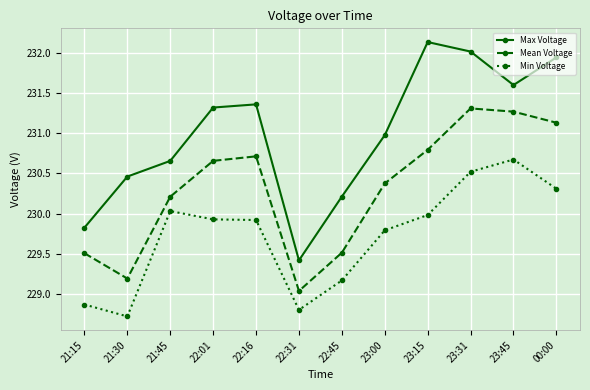

Where does the Max Voltage series first go above 231?

22:01